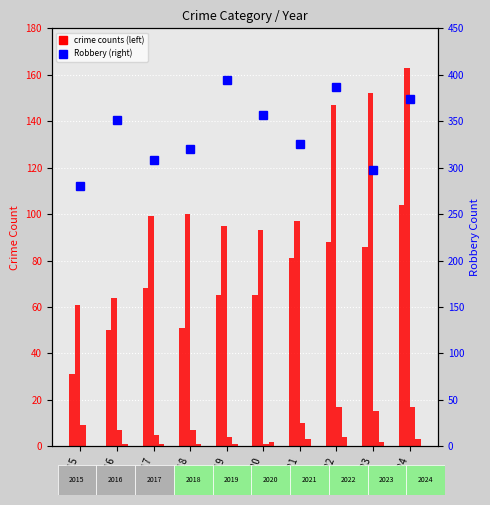

Reading left to right, what are all the values shown in this chart?

Aggravated Assault: 31	50	68	51	65	65	81	88	86	104
Aggravated Battery: 61	64	99	100	95	93	97	147	152	163
Criminal Sexual Assault: 9	7	5	7	4	1	10	17	15	17
Homicide: 0	1	1	1	1	2	3	4	2	3
Robbery: 280	351	308	320	394	357	325	387	297	374